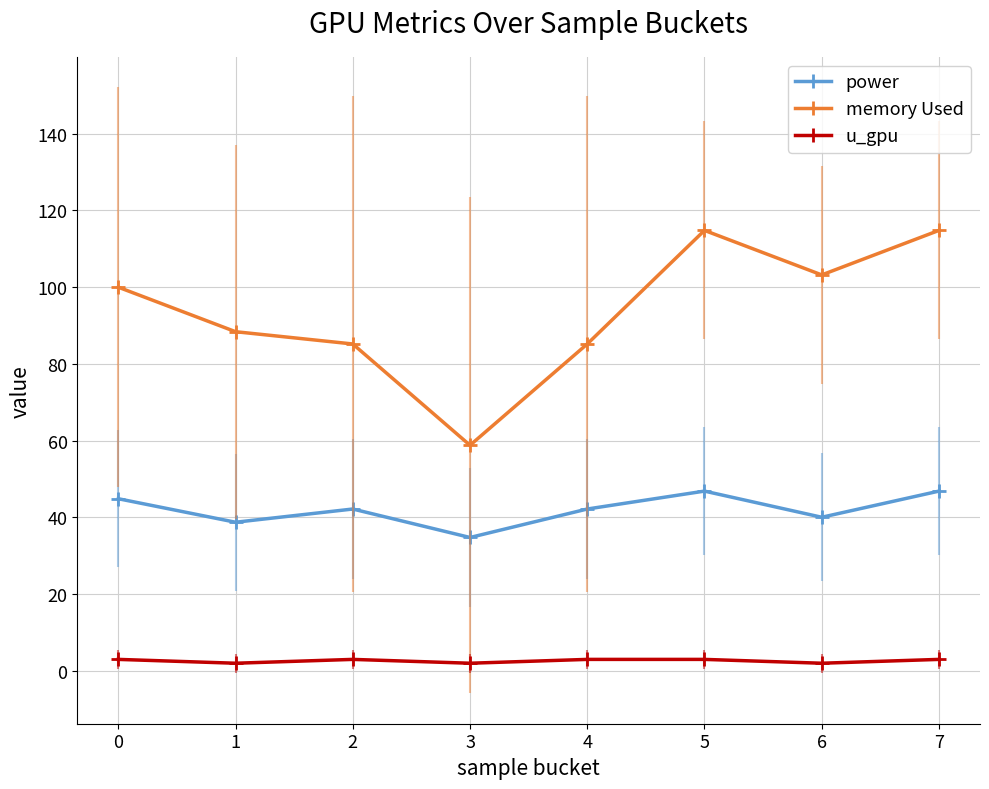

What is the difference between the second highest and minimum values in the memory Used series?

56.0